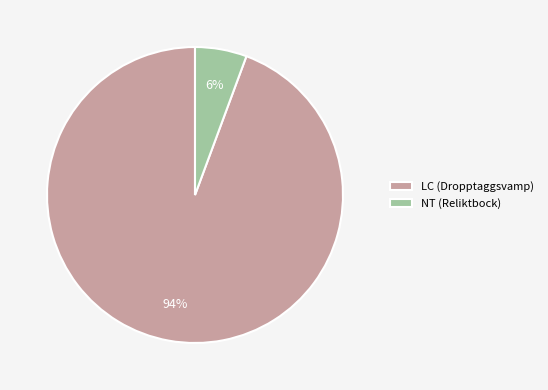

Rank the categories by value from lowest to highest.

NT (Reliktbock), LC (Dropptaggsvamp)